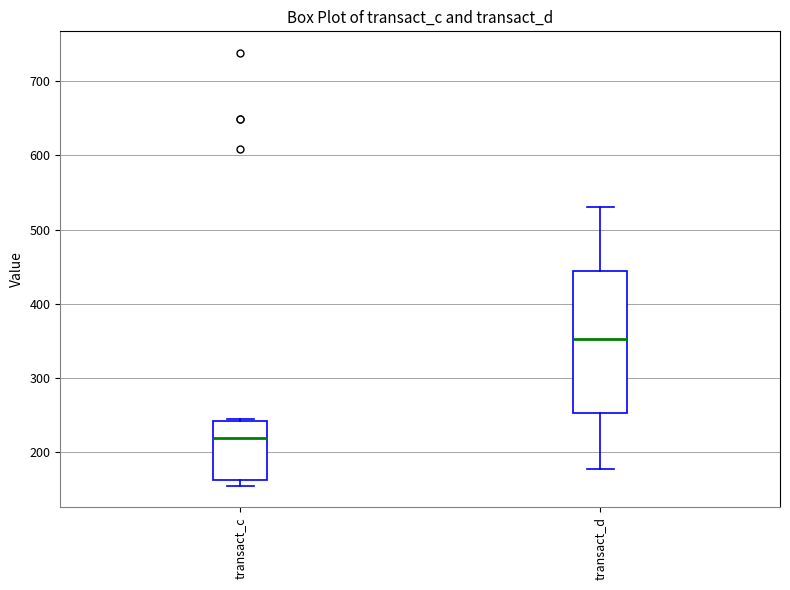

Reading left to right, read every box against the y-axis: the position of its median line, the range the box covers, and the ends of its whiskers. The values are not printed on the chart, so give them approximately, as read against the axis.

transact_c: median 220, box 160 to 240, whiskers 150 to 240
transact_d: median 350, box 250 to 440, whiskers 180 to 530